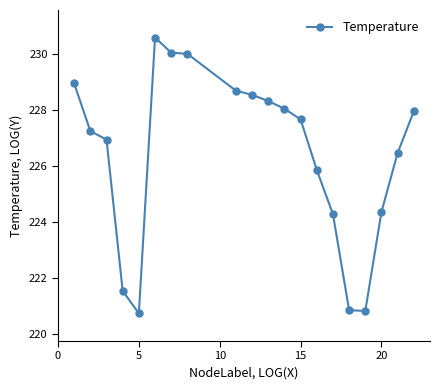

What is the value of the 13th point from the left?

227.7